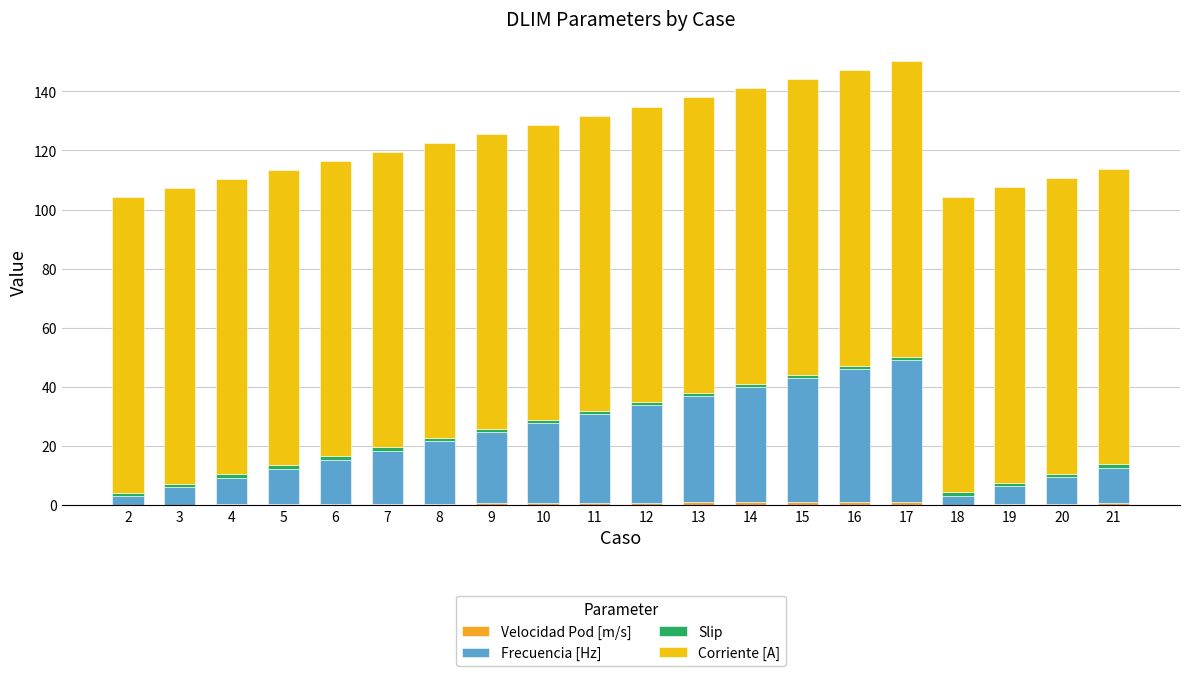

How many distinct data groups are displayed?

4